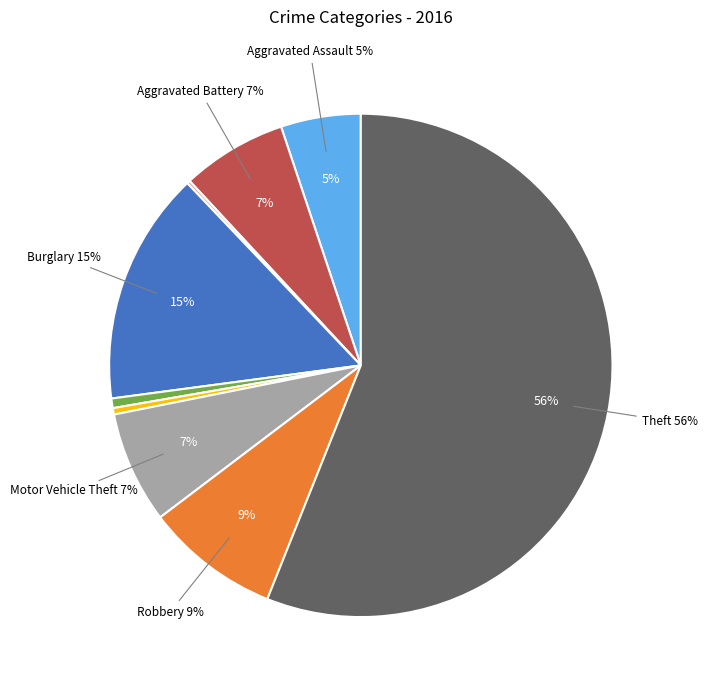

Is it true that Motor Vehicle Theft is 7% of the pie?

True